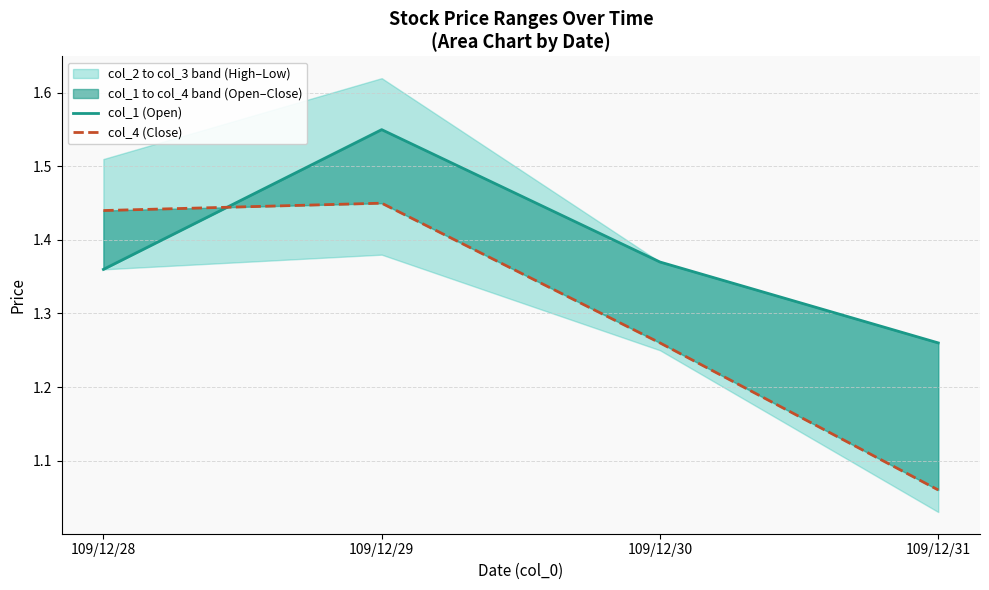

Reading right to left, transcribe all the data shown in this chart.

col_1 (Open): 109/12/31=1.3	109/12/30=1.4	109/12/29=1.6	109/12/28=1.4
col_4 (Close): 109/12/31=1.1	109/12/30=1.3	109/12/29=1.4	109/12/28=1.4